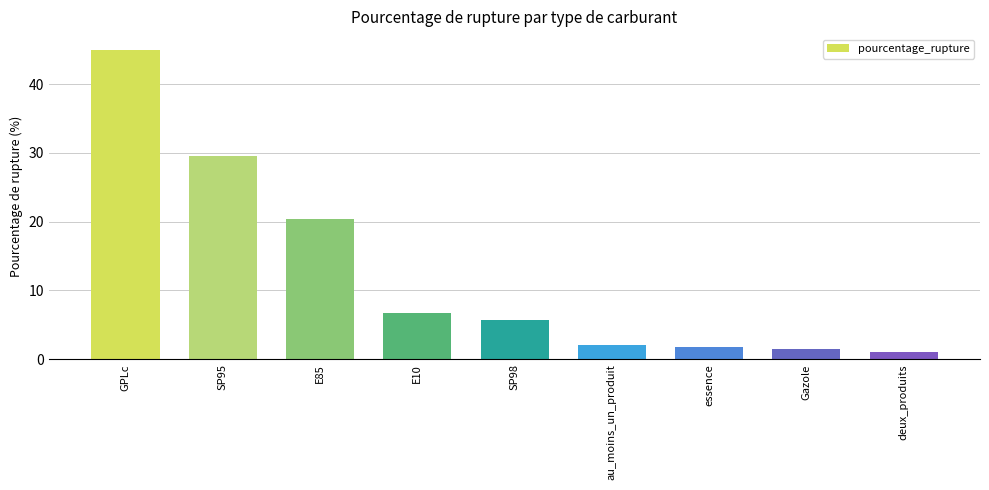

What position from the left is GPLc?

1